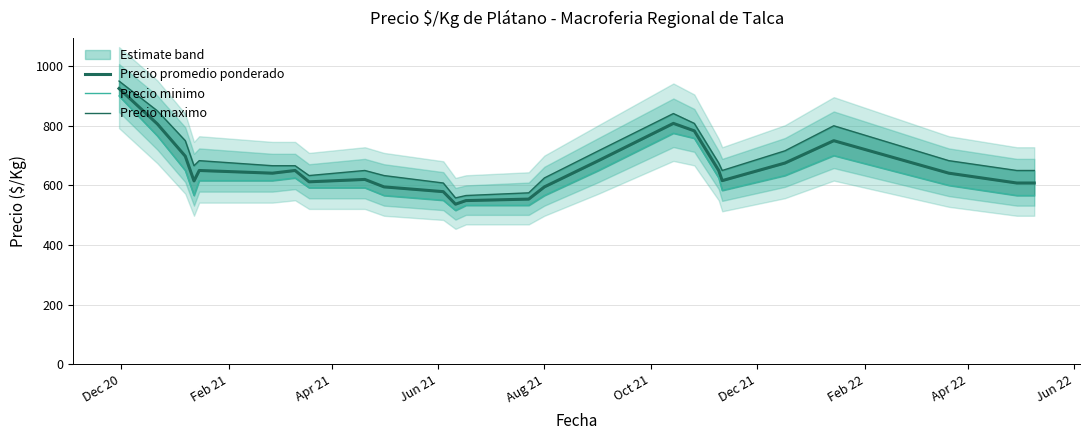

What are all the series names shown in the legend?

Precio promedio ponderado, Precio minimo, Precio maximo